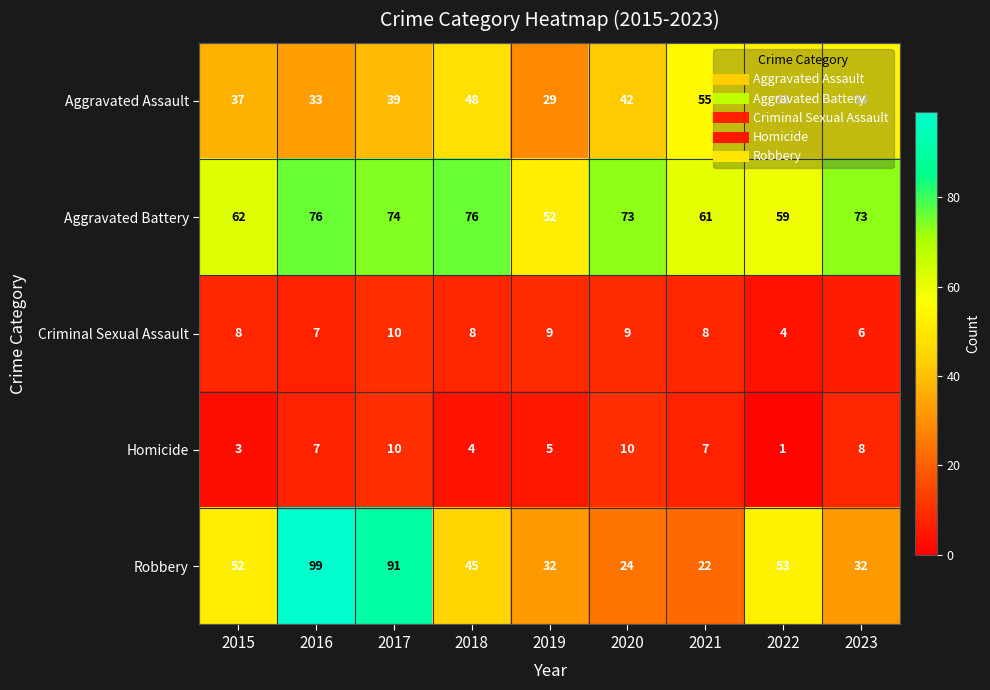

True or false: Aggravated Assault has a value of 42 at 2020.

True